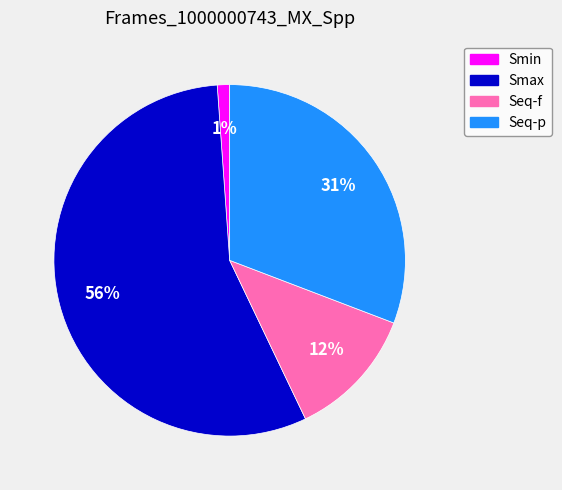

Is the sum of Seq-p and Smax greater than half?

Yes